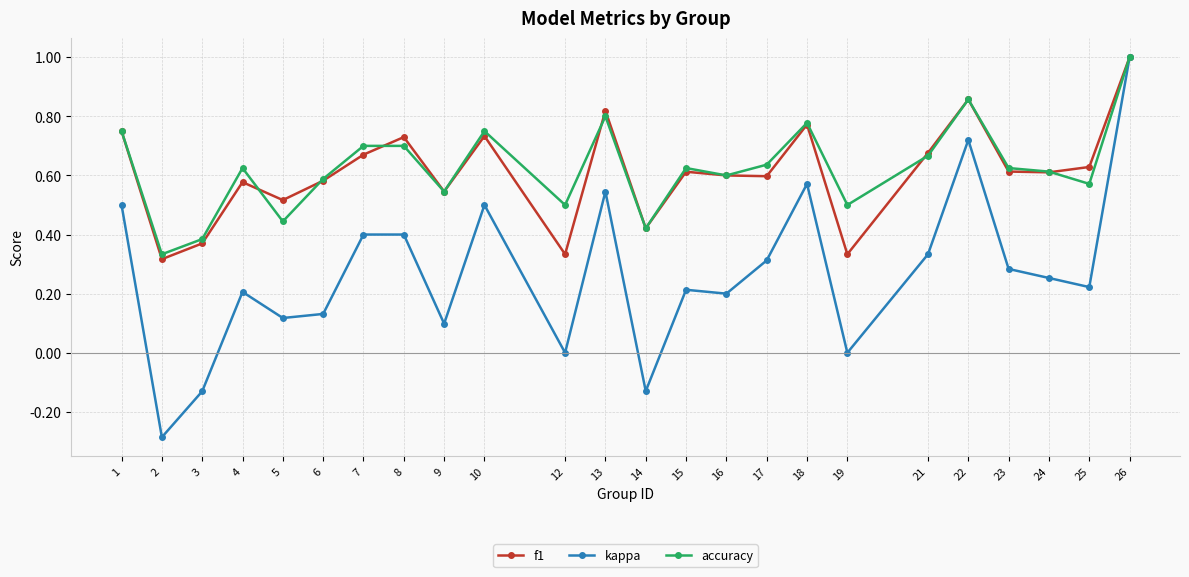

Between 5 and 15, which series saw the biggest shift?

accuracy